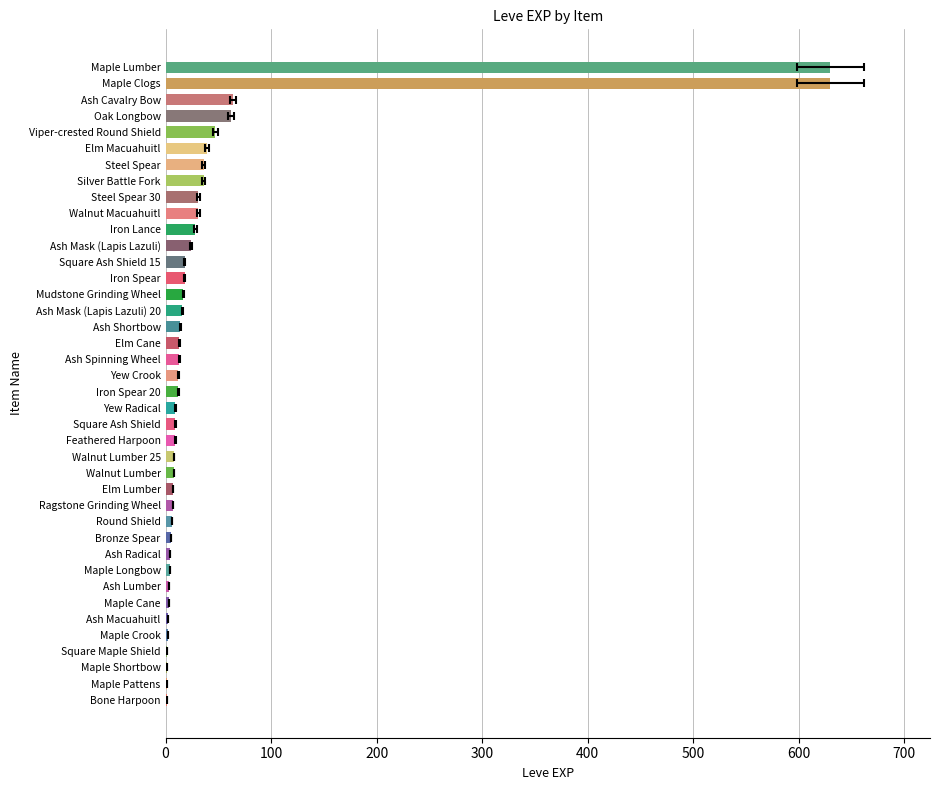

Is it true that the value at Mudstone Grinding Wheel is 12?

False